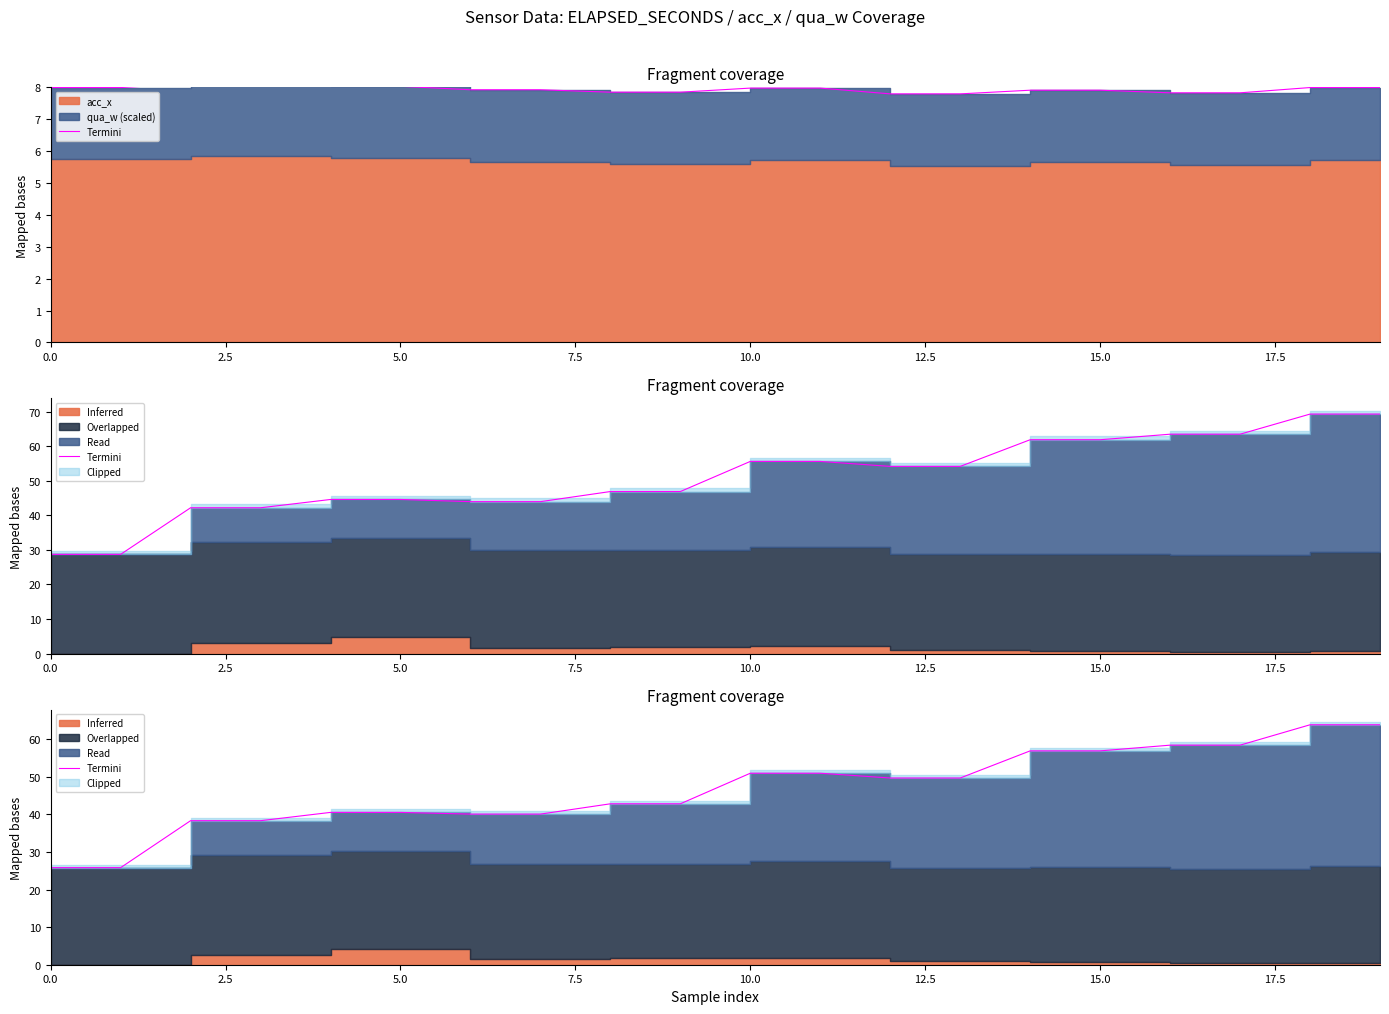

The value at 10 is 51.0. True or false?

True